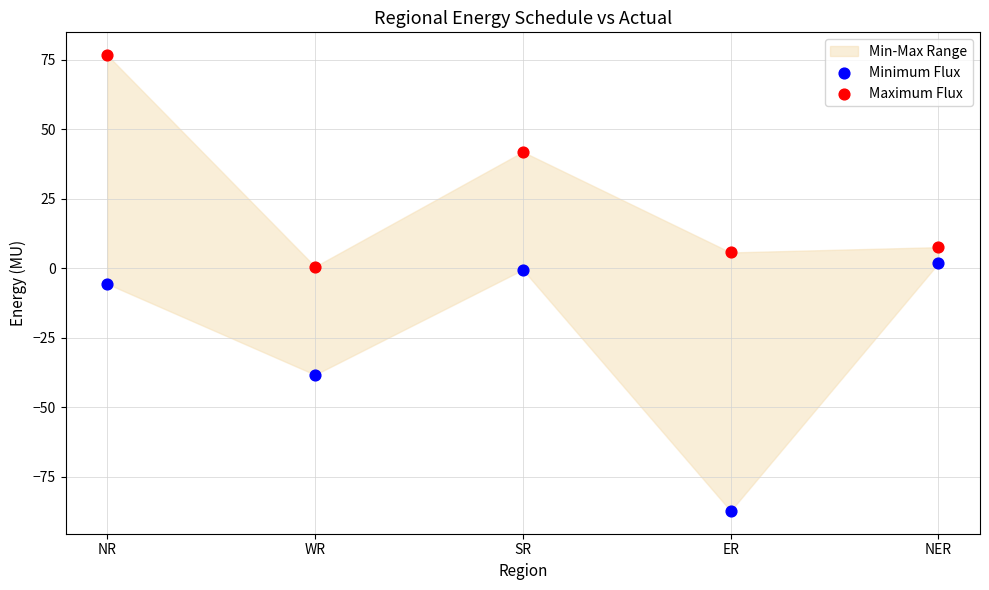

In the Maximum Flux series, what Y value is closest to 38?

41.9